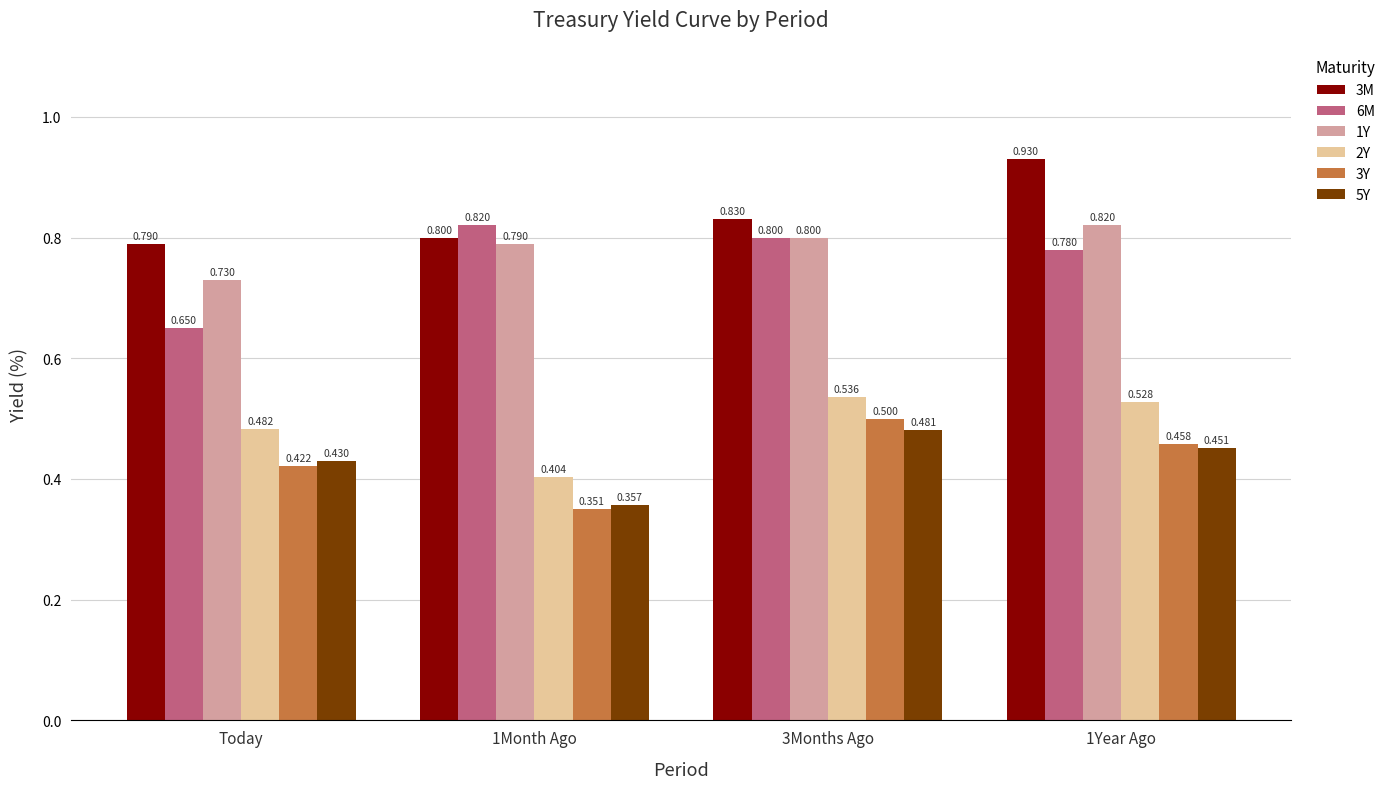

Which category has the lowest value in the 6M series?

Today